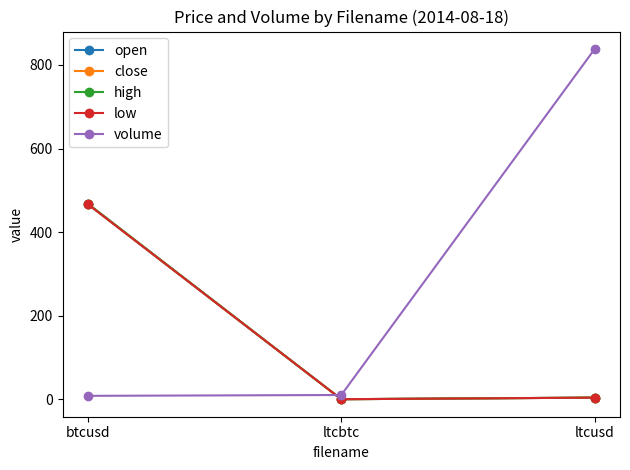

What is the label of the 2nd point from the right?

ltcbtc